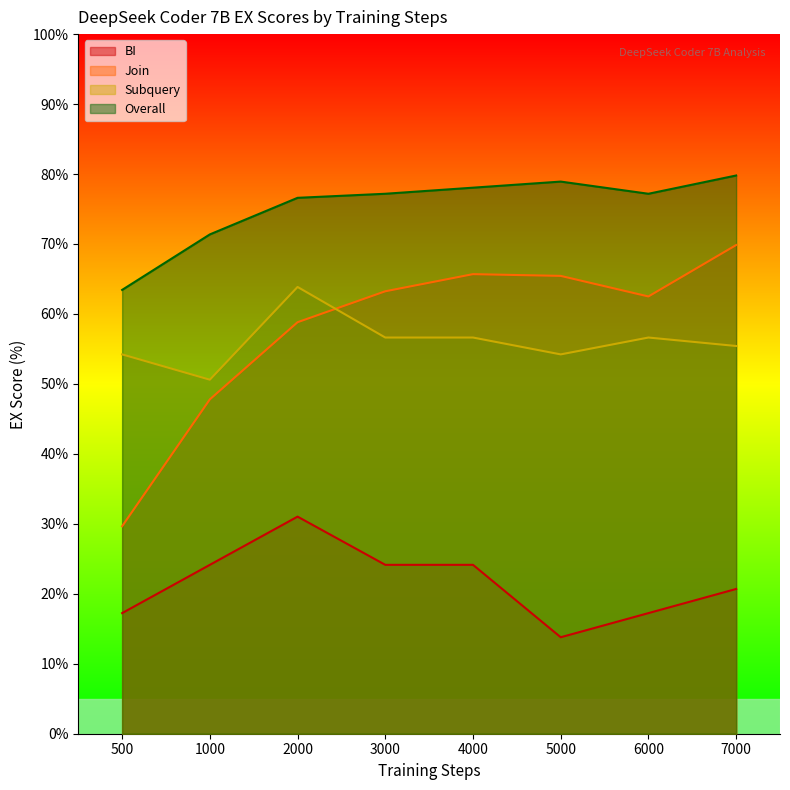

At which category is the sum across all series the highest?

2000